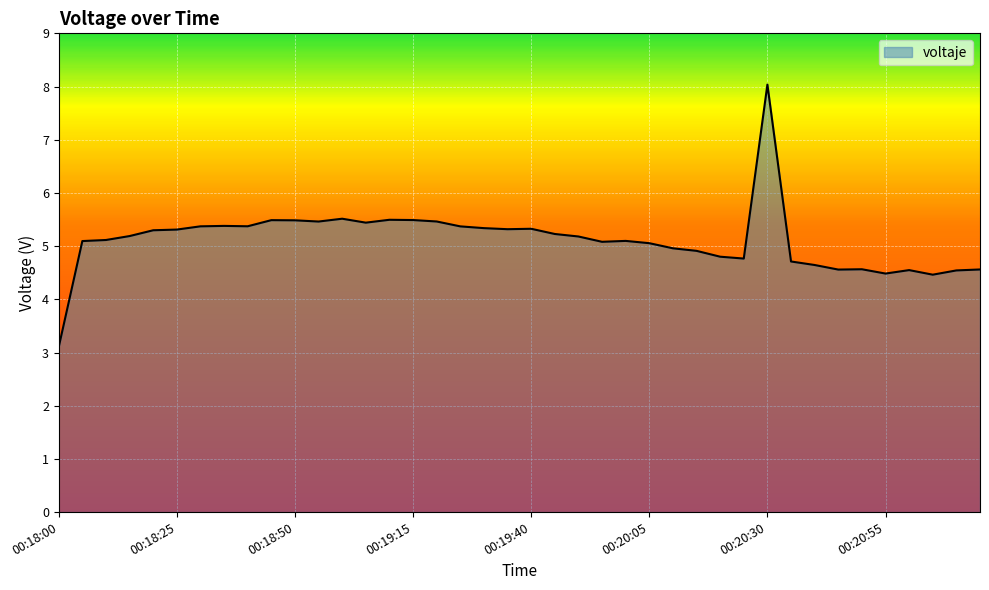

What is the maximum value shown in the chart?

8.0